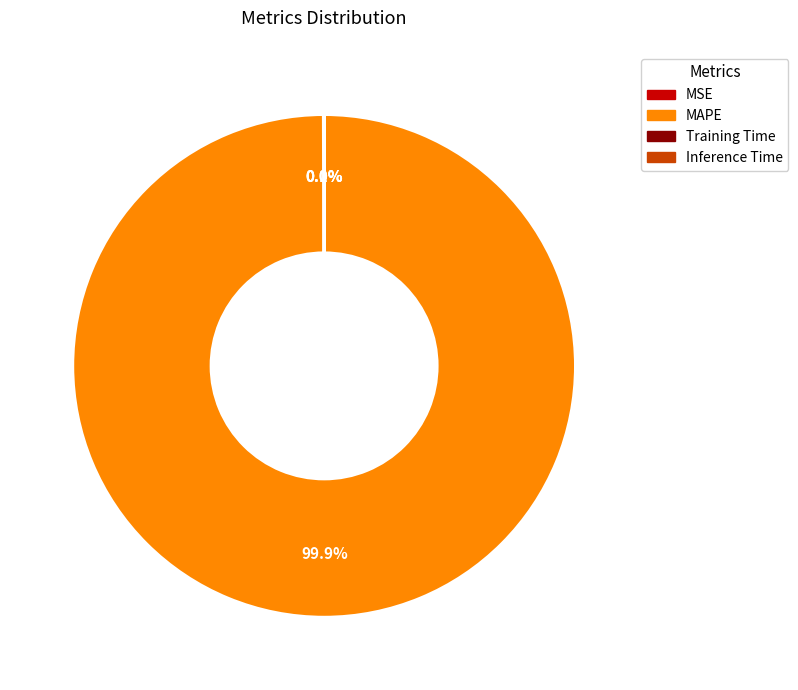

Does MAPE represent more than half of the total?

Yes